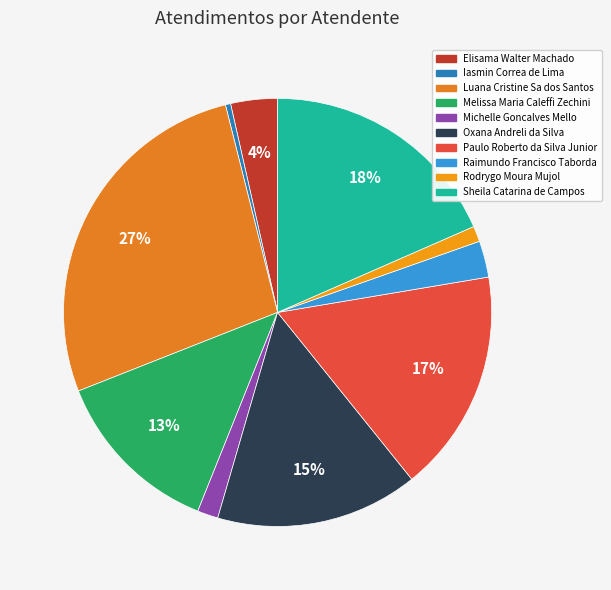

The Luana Cristine Sa dos Santos slice represents 27% of the pie. True or false?

True